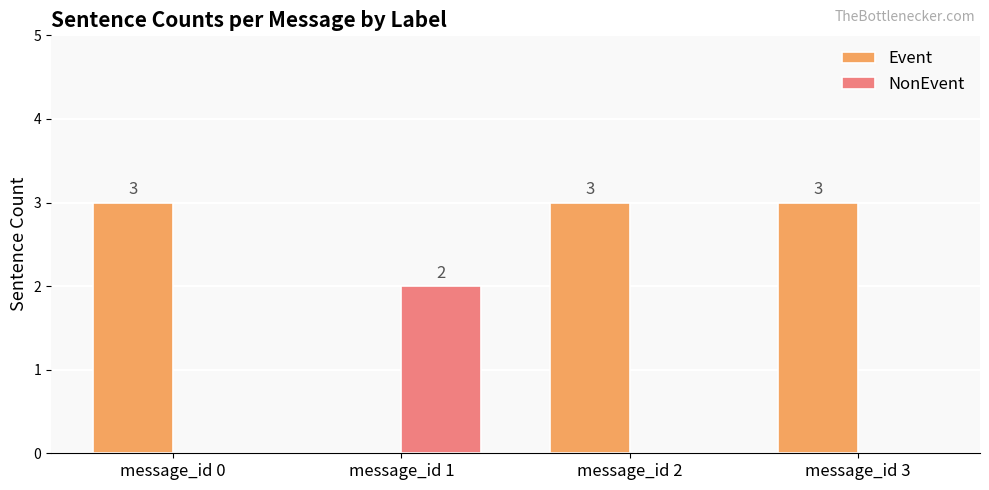

What is the sum of all Event values?

9